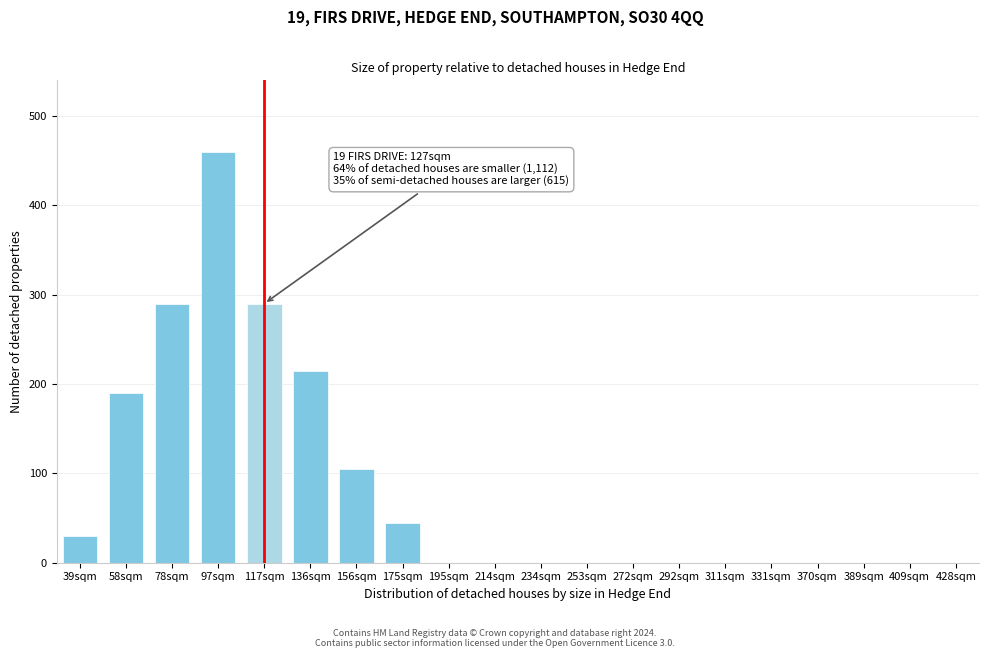

Reading right to left, transcribe all the data shown in this chart.

428sqm=0	409sqm=0	389sqm=0	370sqm=0	331sqm=0	311sqm=0	292sqm=0	272sqm=0	253sqm=0	234sqm=0	214sqm=0	195sqm=0	175sqm=45	156sqm=105	136sqm=215	117sqm=290	97sqm=460	78sqm=290	58sqm=190	39sqm=30